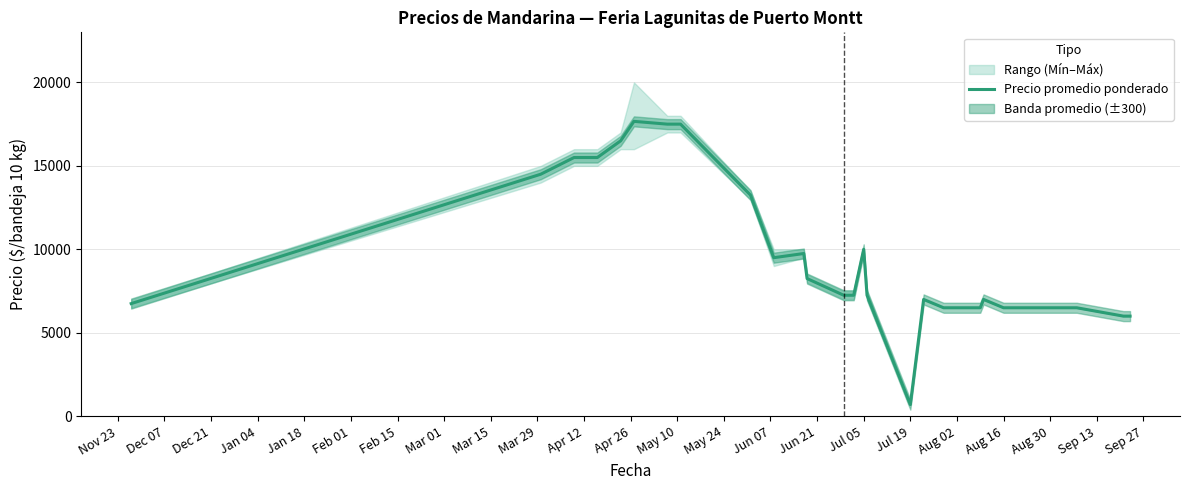

At which label does Precio promedio ponderado reach its minimum?

Jul 19